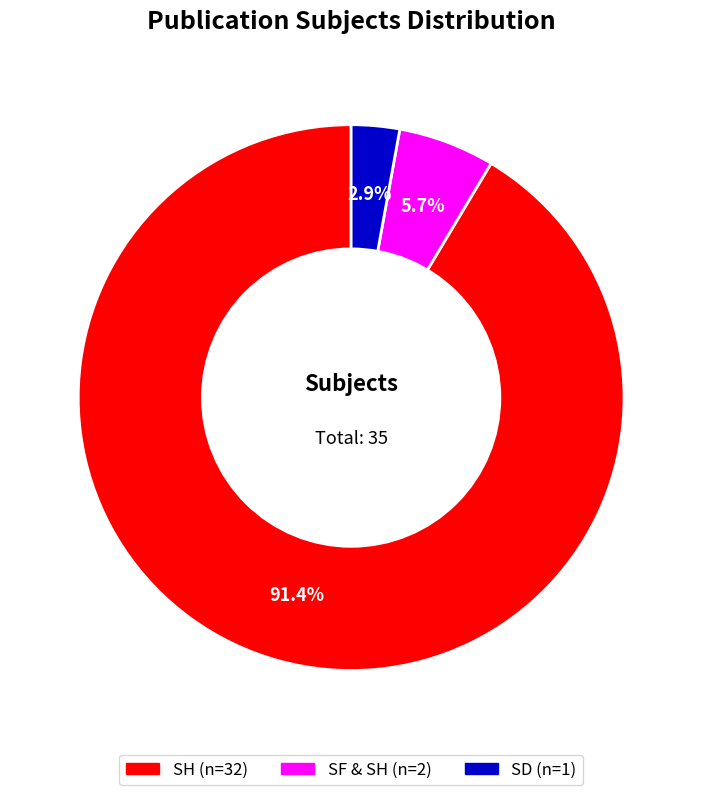

Is there any slice that represents more than half of the pie?

Yes